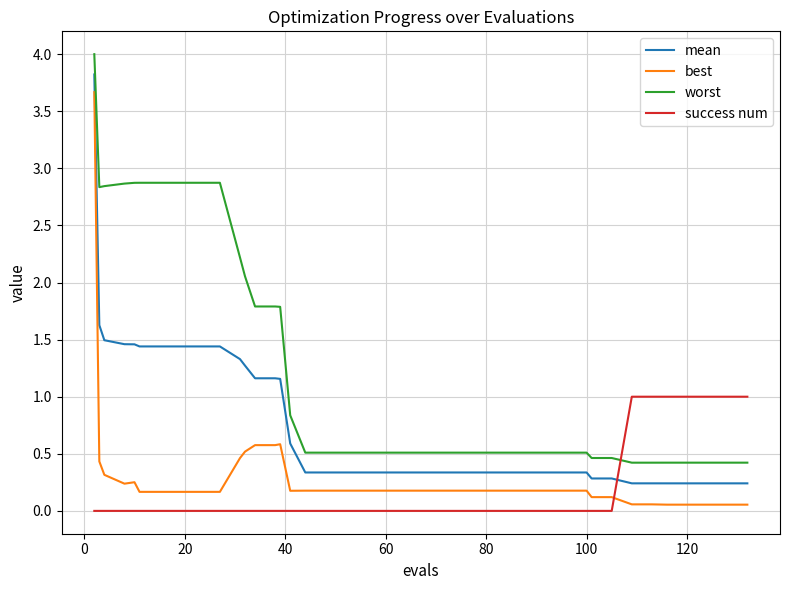

Which series has the largest total across all categories?

worst